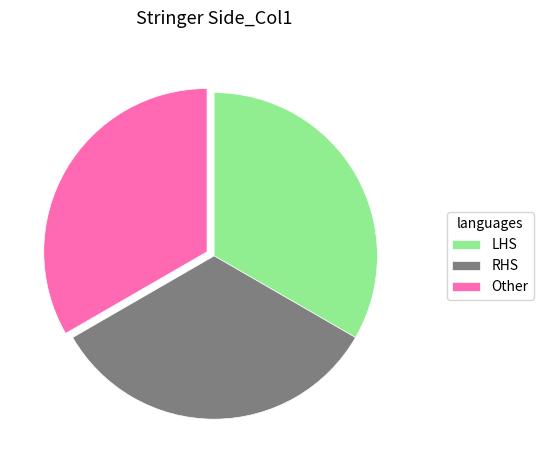

Is it true that LHS is 25% of the pie?

False